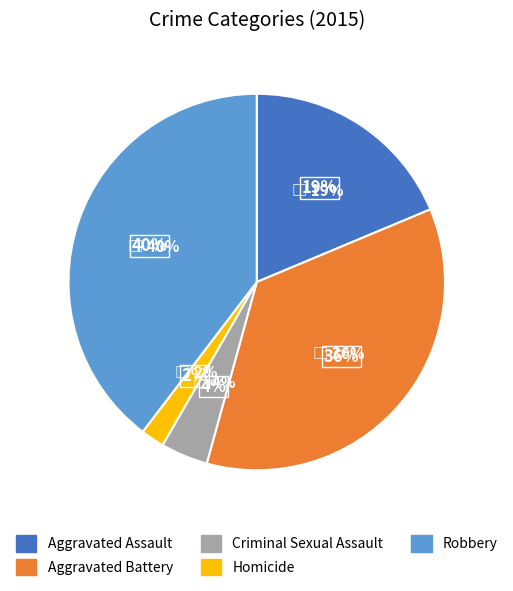

What is the total percentage of Homicide and Robbery?

41.7%